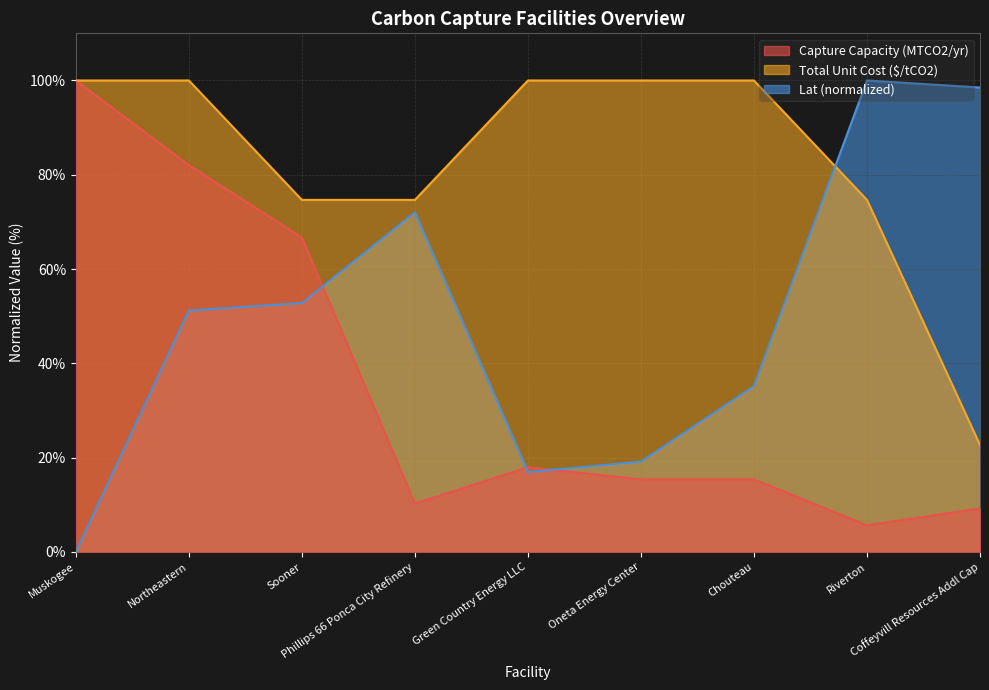

True or false: Total Unit Cost ($/tCO2) and Lat cross at least once.

True